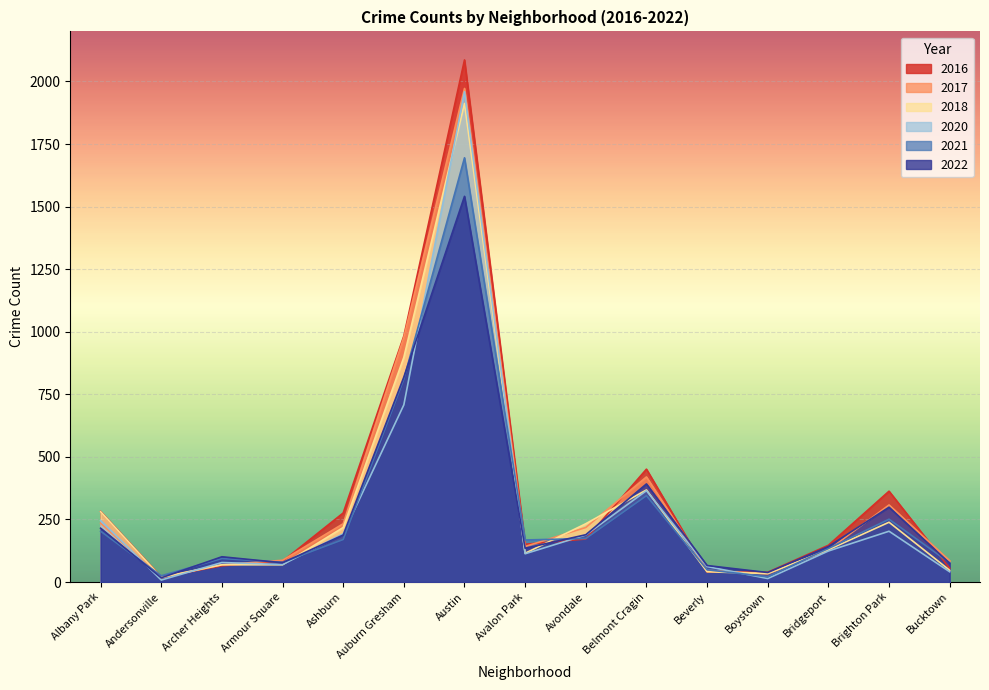

What is the spread (max minus min) of values at Avalon Park?

55